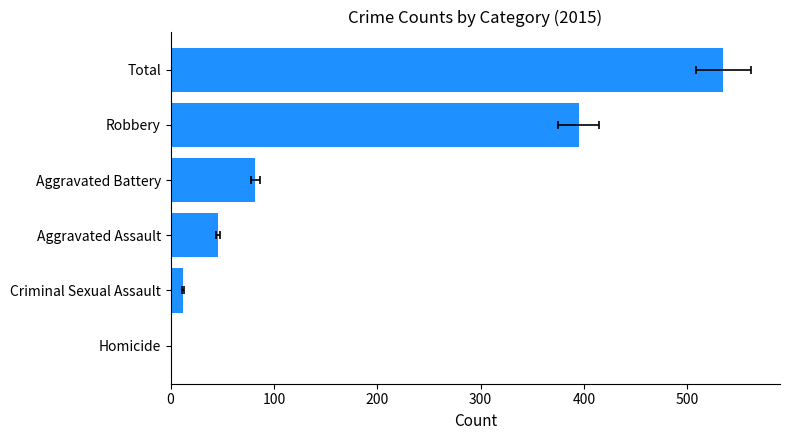

Reading right to left, list all the values displayed in this chart.

535	395	82	46	12	0